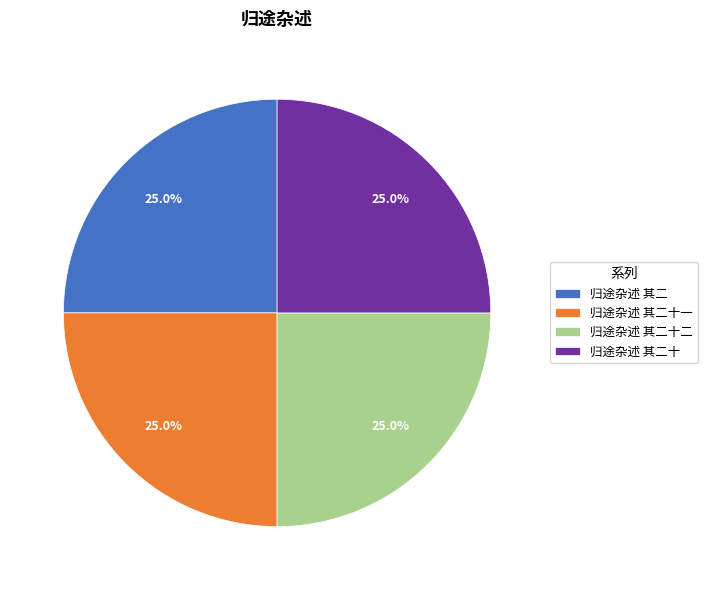

Approximately how many times larger is the value at 归途杂述 其二十一 compared to 归途杂述 其二十二?

1.0